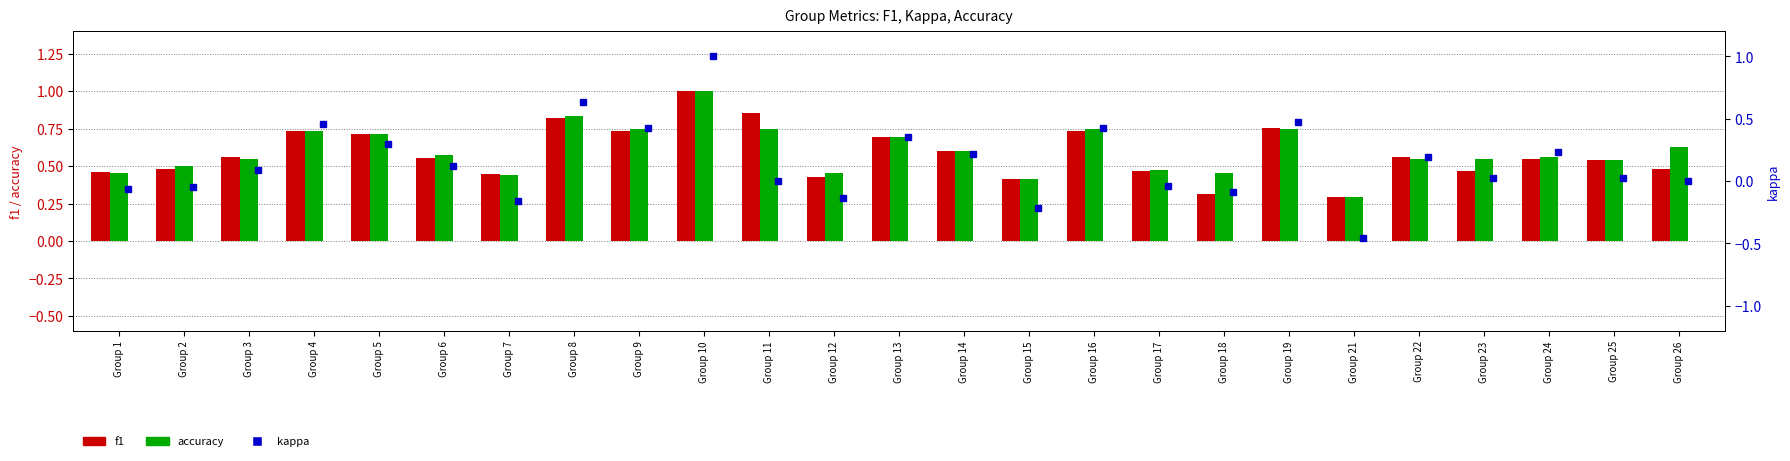

List the series in order of their peak value, highest first.

f1, accuracy, kappa